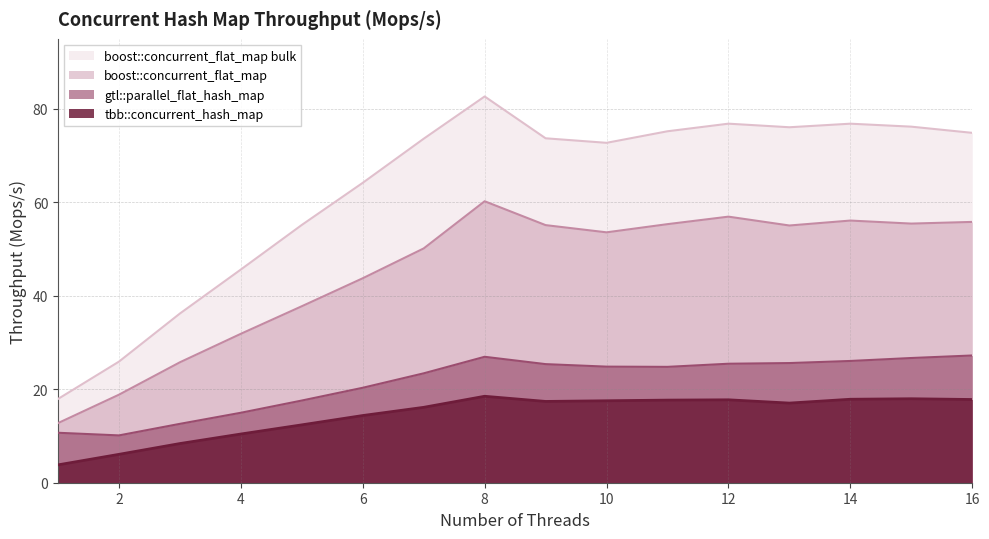

Rank the series at 16 from highest to lowest value.

boost::concurrent_flat_map bulk, boost::concurrent_flat_map, gtl::parallel_flat_hash_map, tbb::concurrent_hash_map